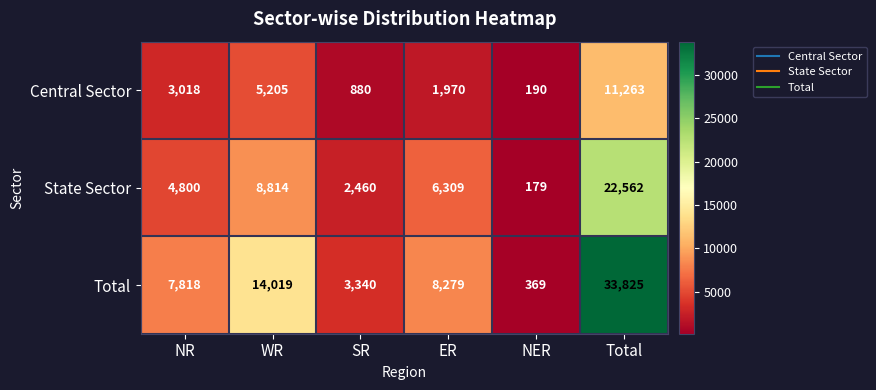

Which series has the largest total across all categories?

Total